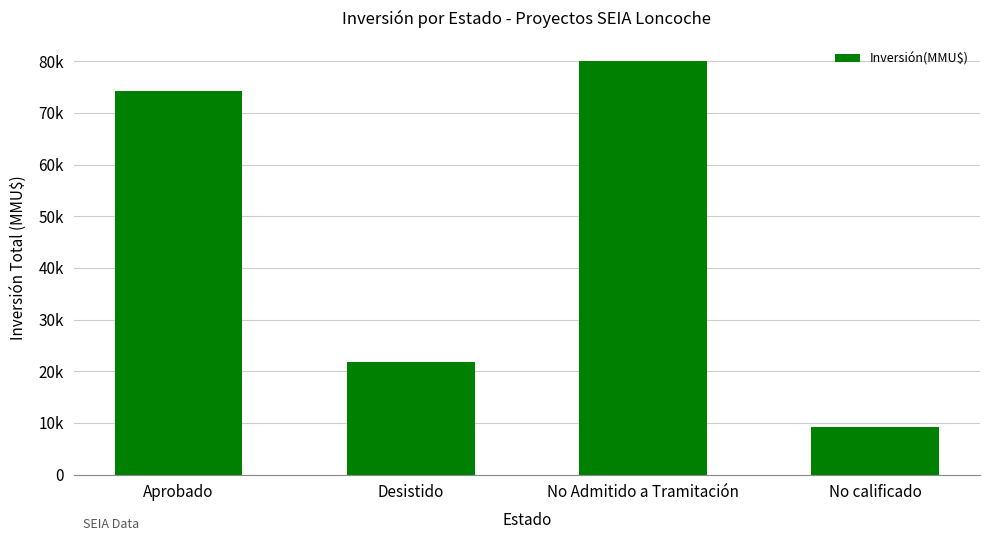

How many data points are less than 74210?

2